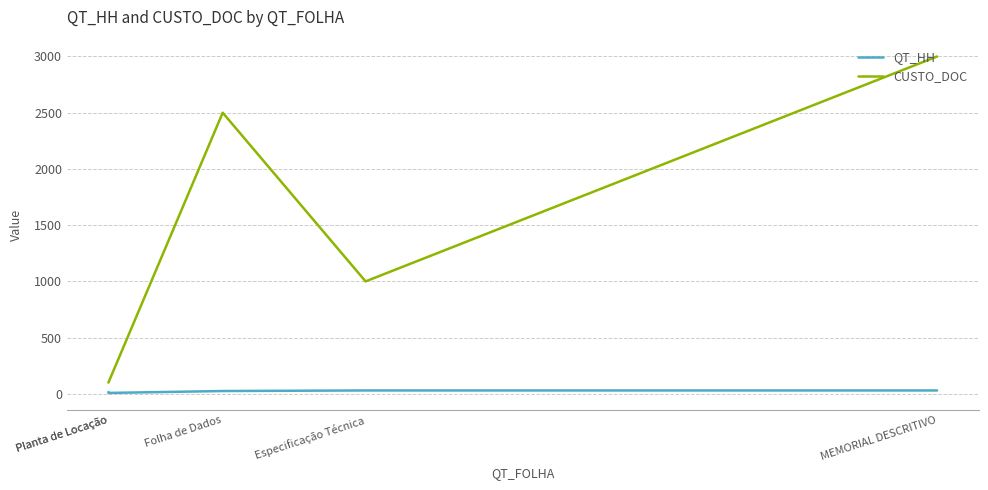

True or false: CUSTO_DOC has a value of 100 at Planta de Locação.

True